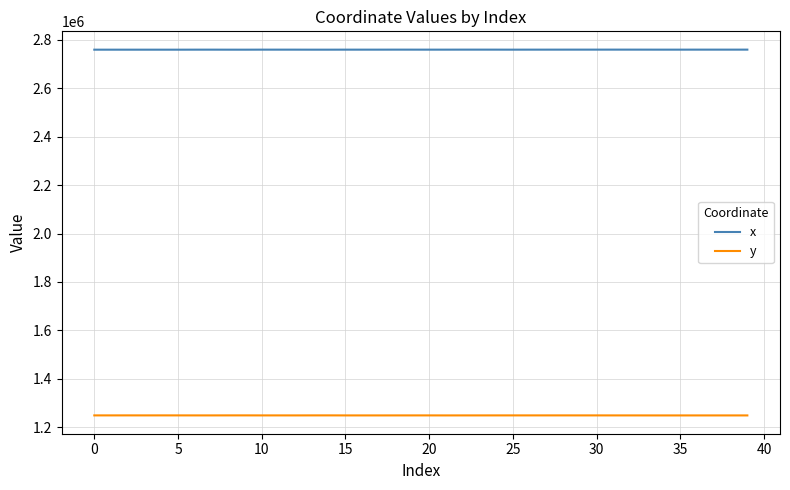

List the series in order of their overall mean, highest first.

x, y